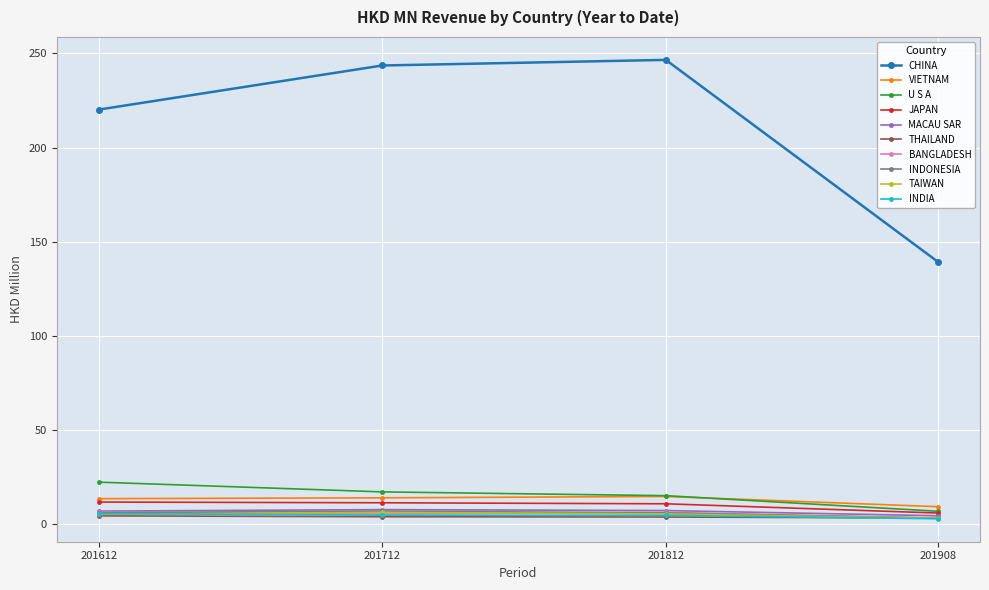

Between 201712 and 201908, which series saw the biggest shift?

CHINA